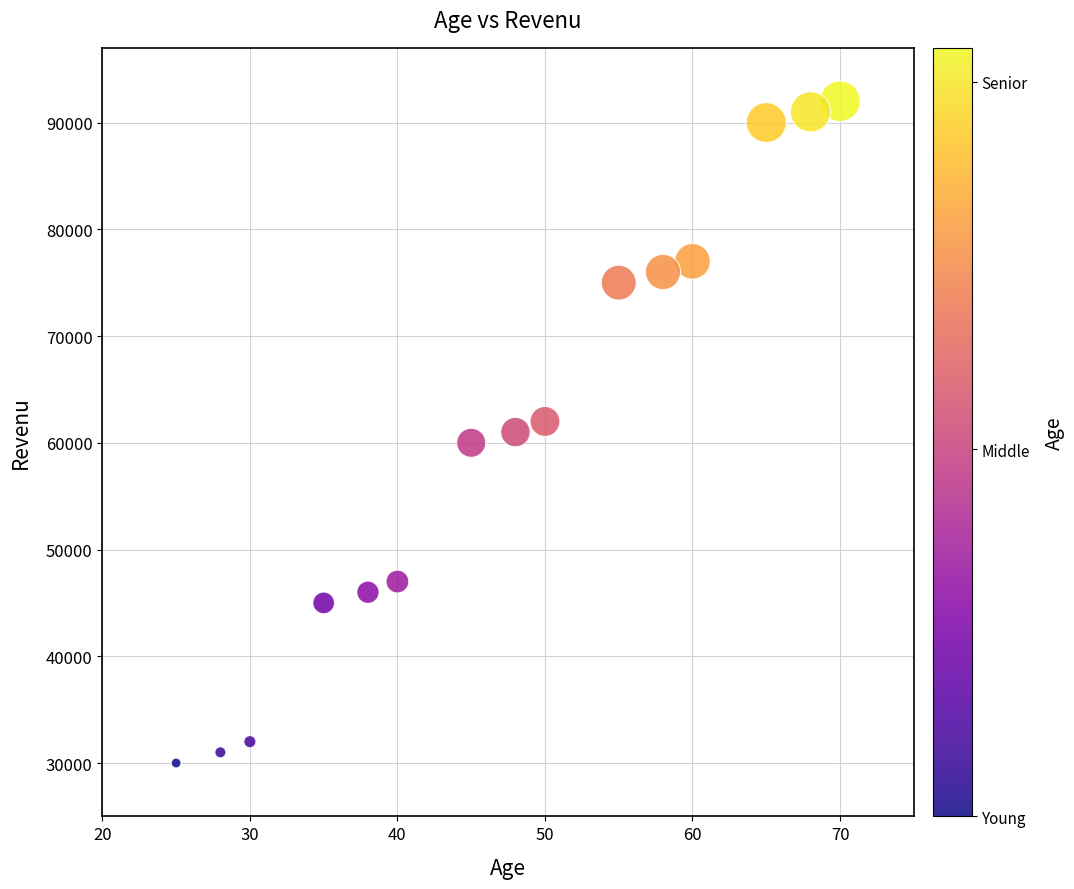

What is the range of Y values (max minus min)?

62000